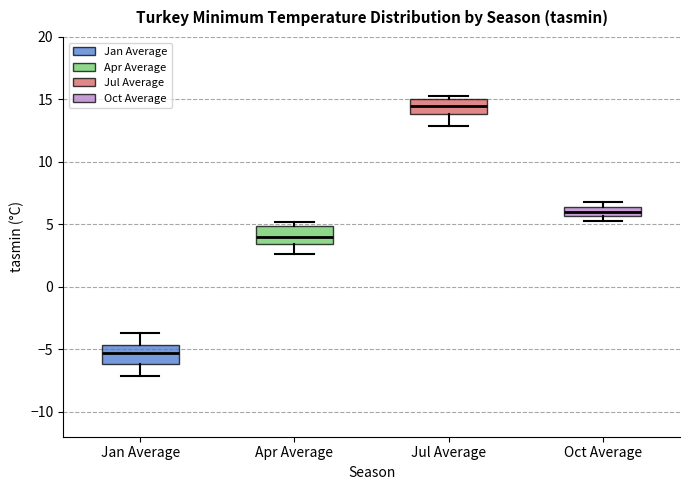

Where does the lower whisker of the box for Jul Average end on the y-axis? The values are not printed on the chart, so give them approximately, as read against the axis.

13.0